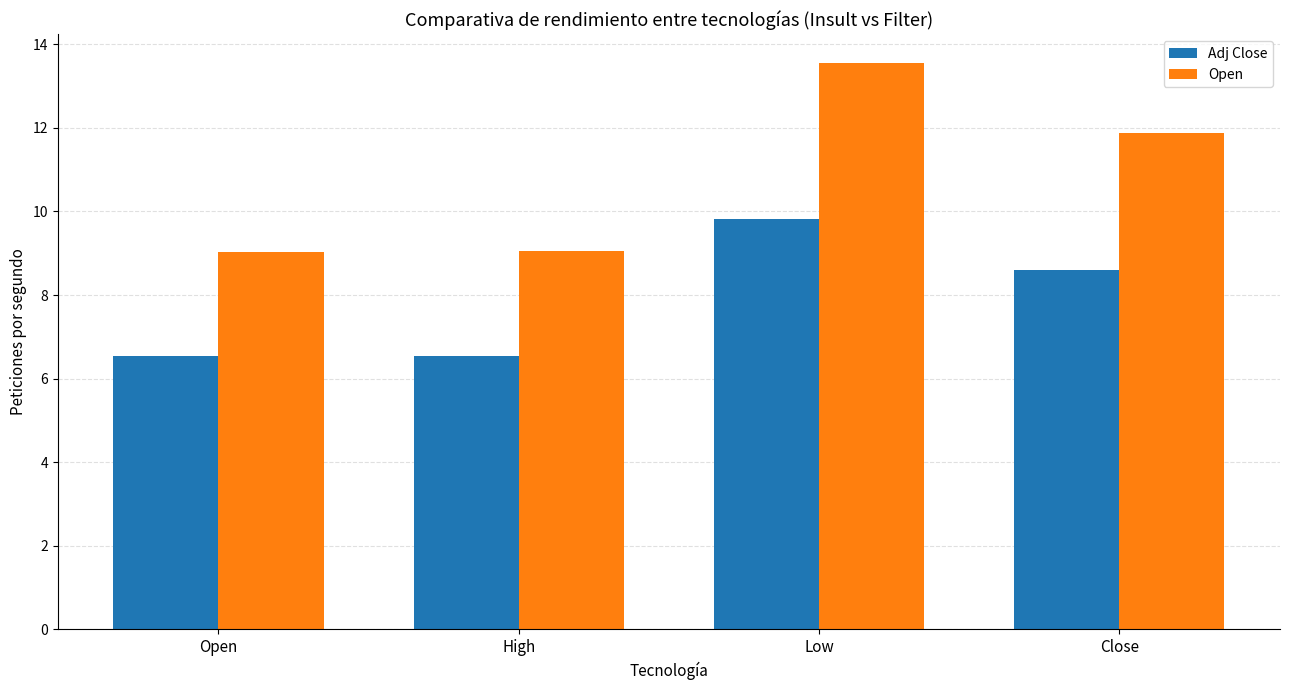

What is the minimum value for Open?

9.0